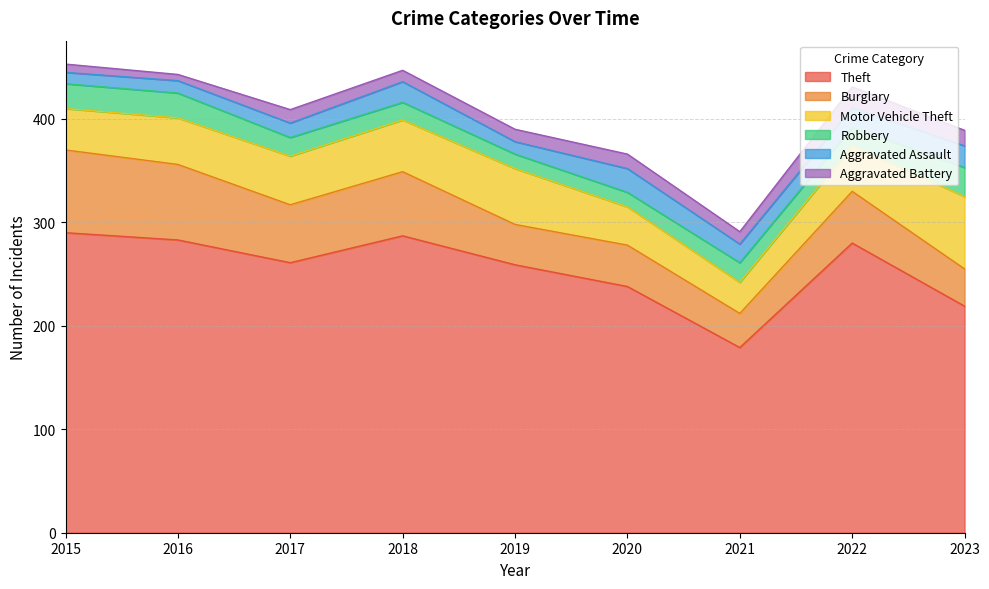

How many values in the Aggravated Battery series are below 12?

3